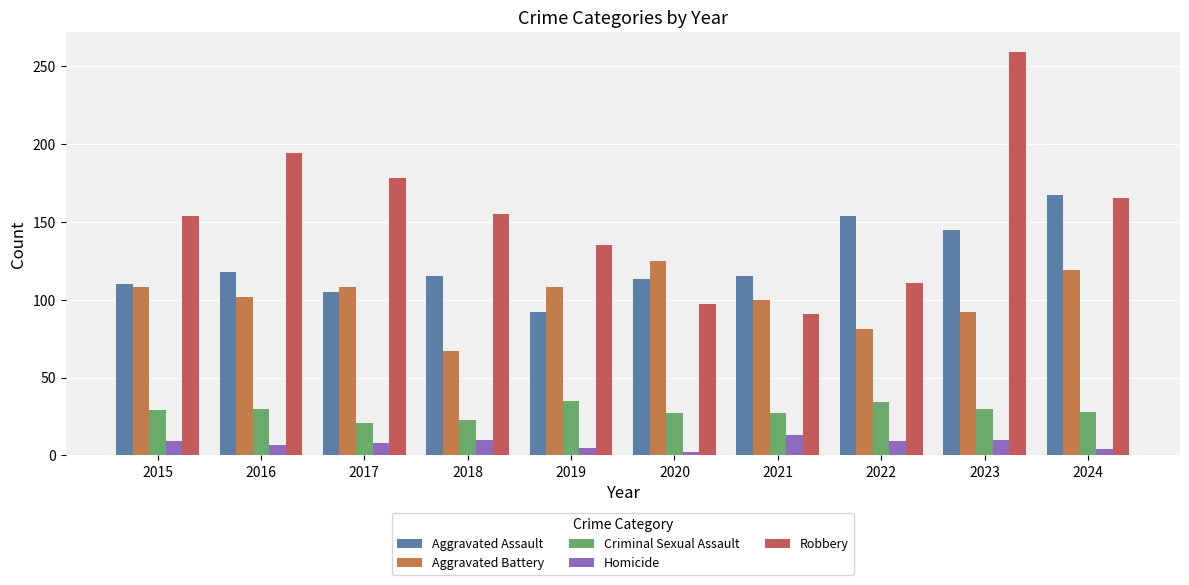

Count the number of categories in the chart.

10